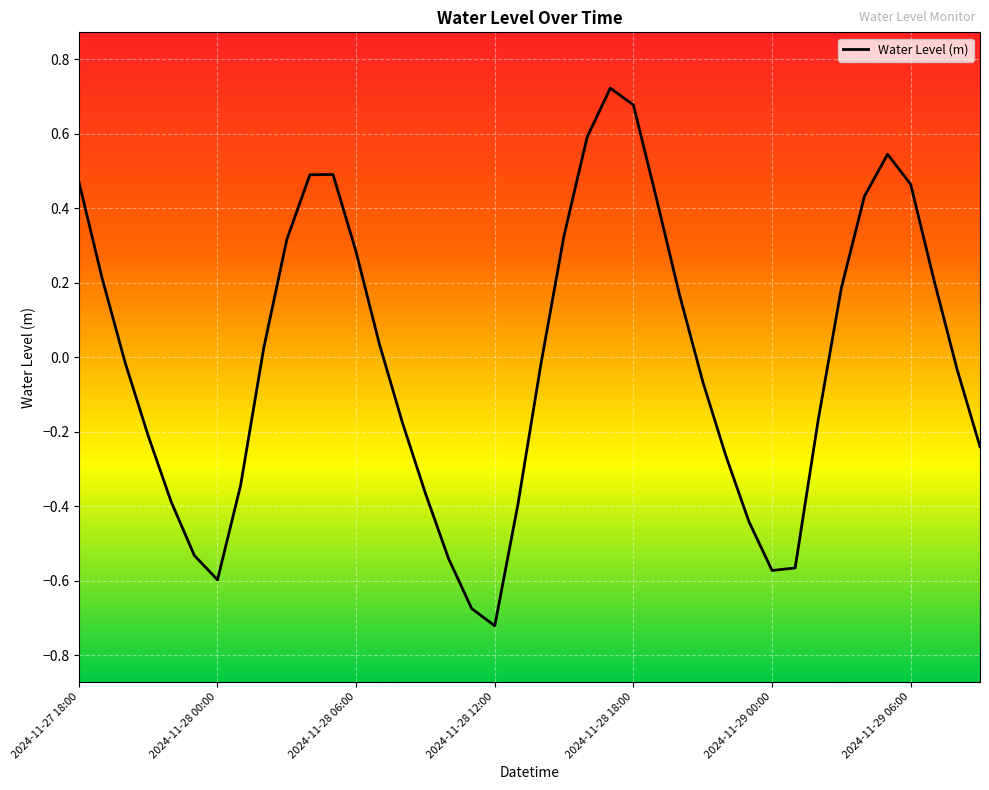

How many categories are shown in the chart?

40